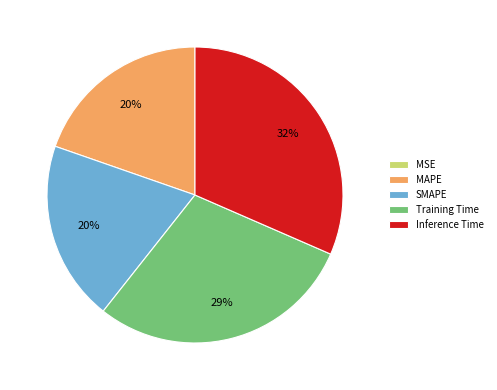

Which has a higher value, SMAPE or Inference Time?

Inference Time